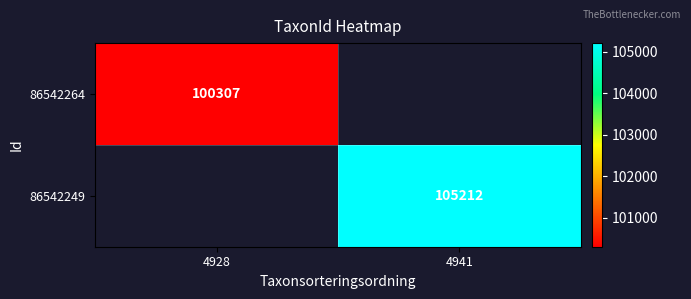

The 86542264 series shows 37031 at 4928. True or false?

False